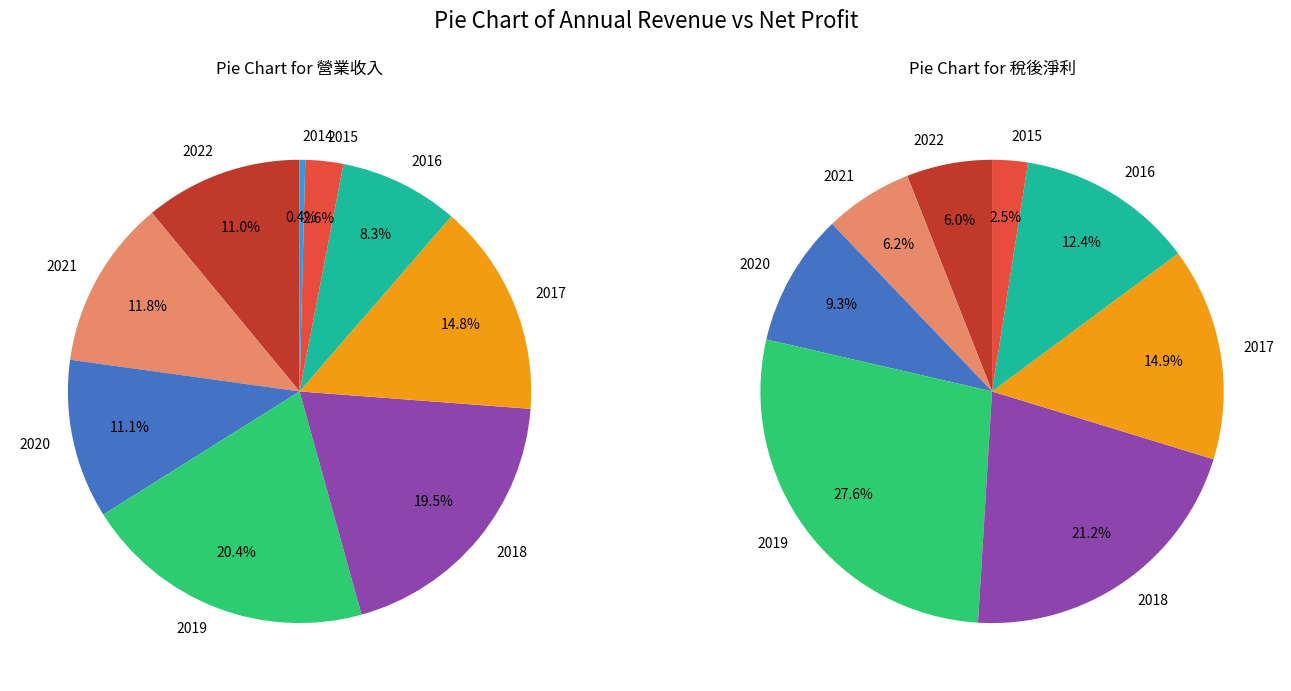

To the nearest percent, what percentage of the pie is 2022?

6%